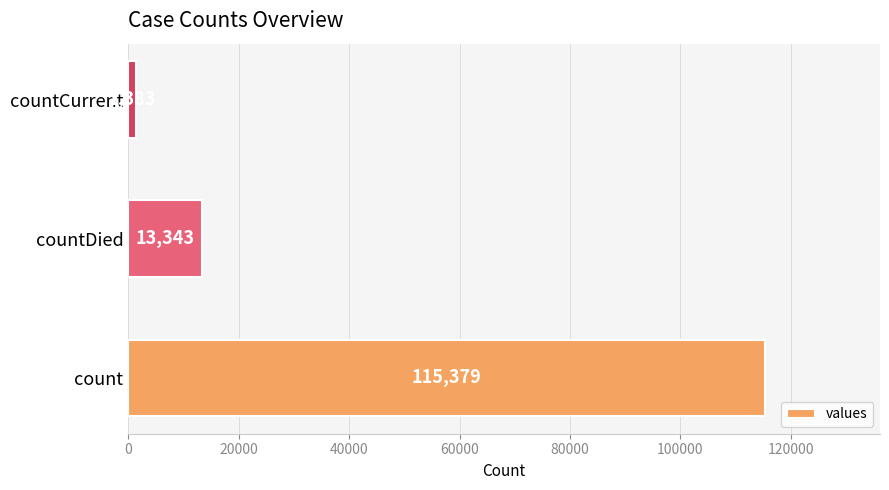

How many values are between 1383 and 115379?

3